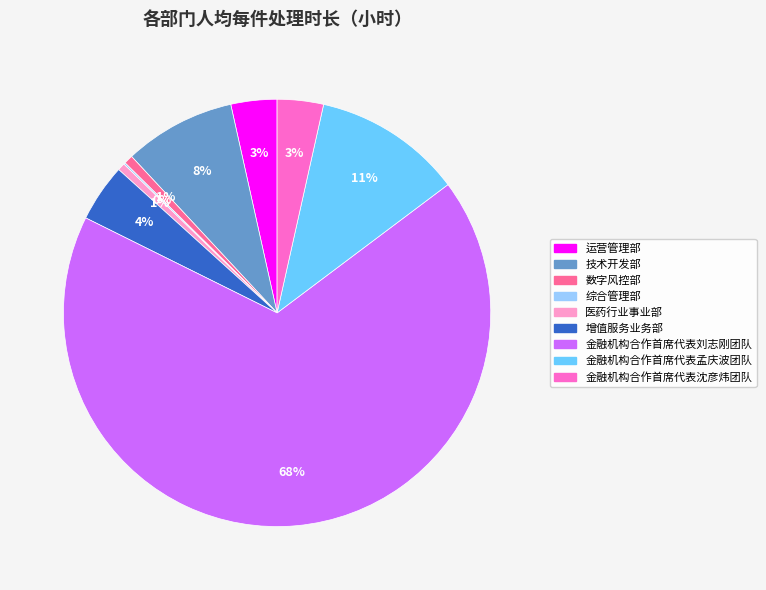

Which category has the biggest portion of the pie?

金融机构合作首席代表刘志刚团队